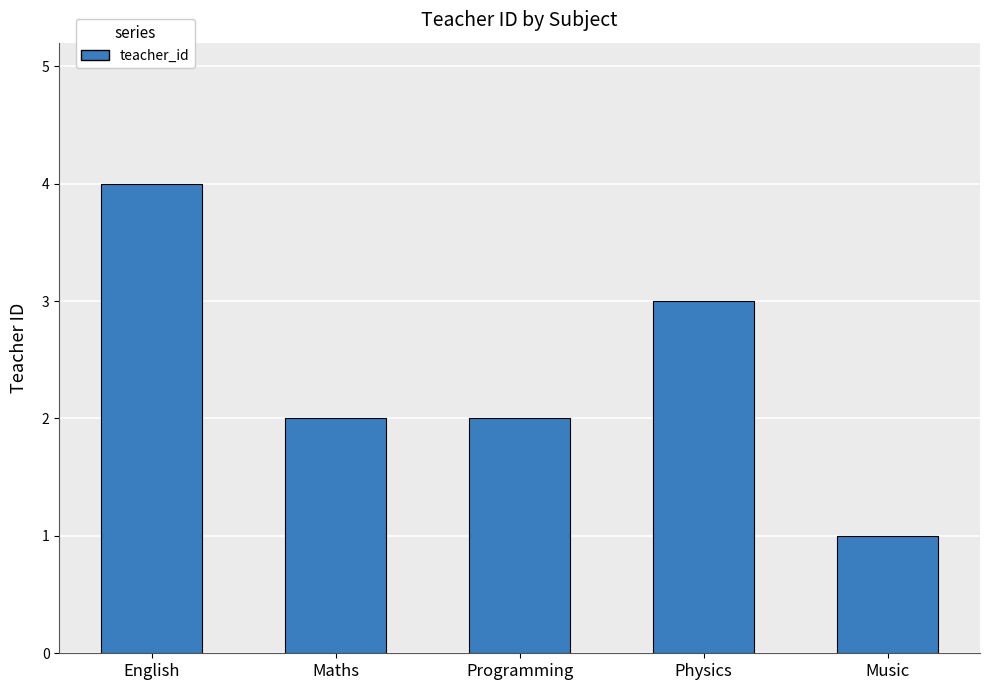

Are the bars grouped side by side (vs. stacked)?

No